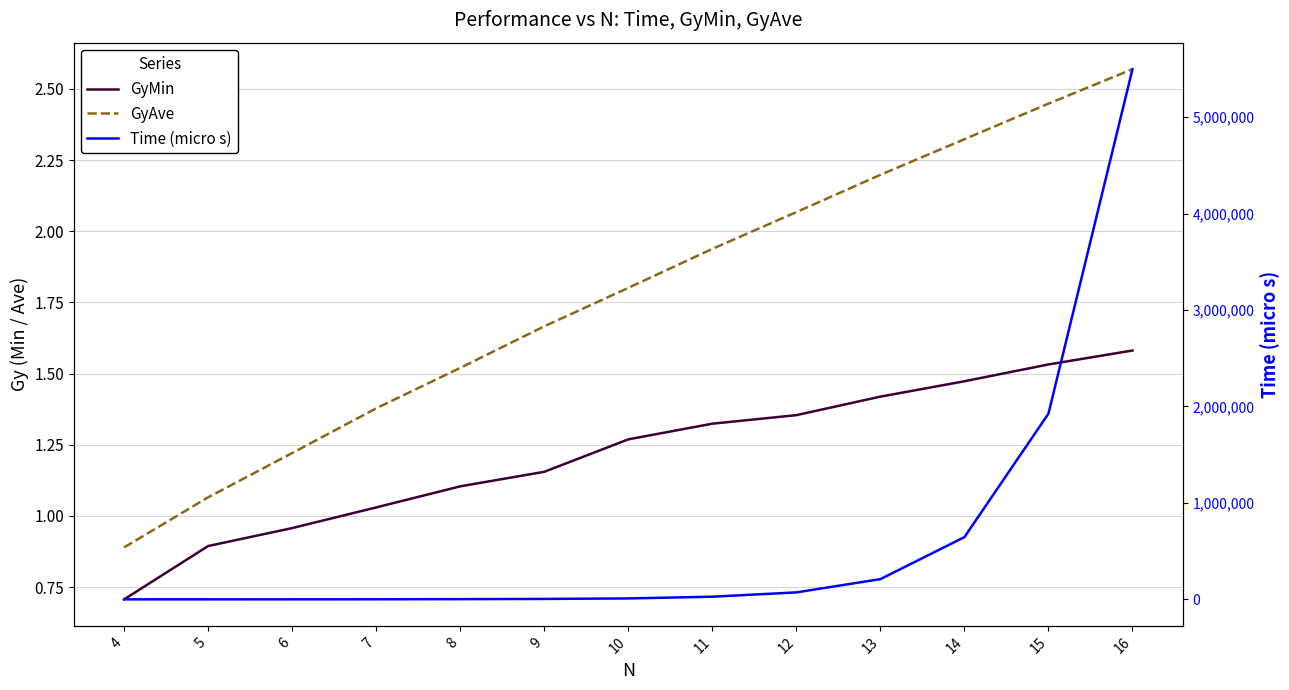

What is the difference between the second highest and second lowest values in the Time (micro s) series?

1925752.0